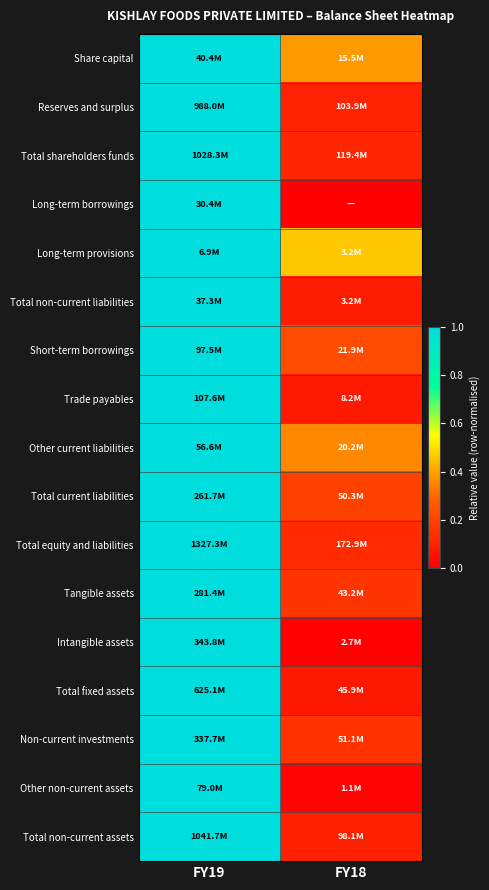

At FY18, list the series in order from largest to smallest.

Long-term provisions, Share capital, Other current liabilities, Short-term borrowings, Total current liabilities, Tangible assets, Non-current investments, Total equity and liabilities, Total shareholders funds, Reserves and surplus, Total non-current assets, Total non-current liabilities, Trade payables, Total fixed assets, Other non-current assets, Intangible assets, Long-term borrowings